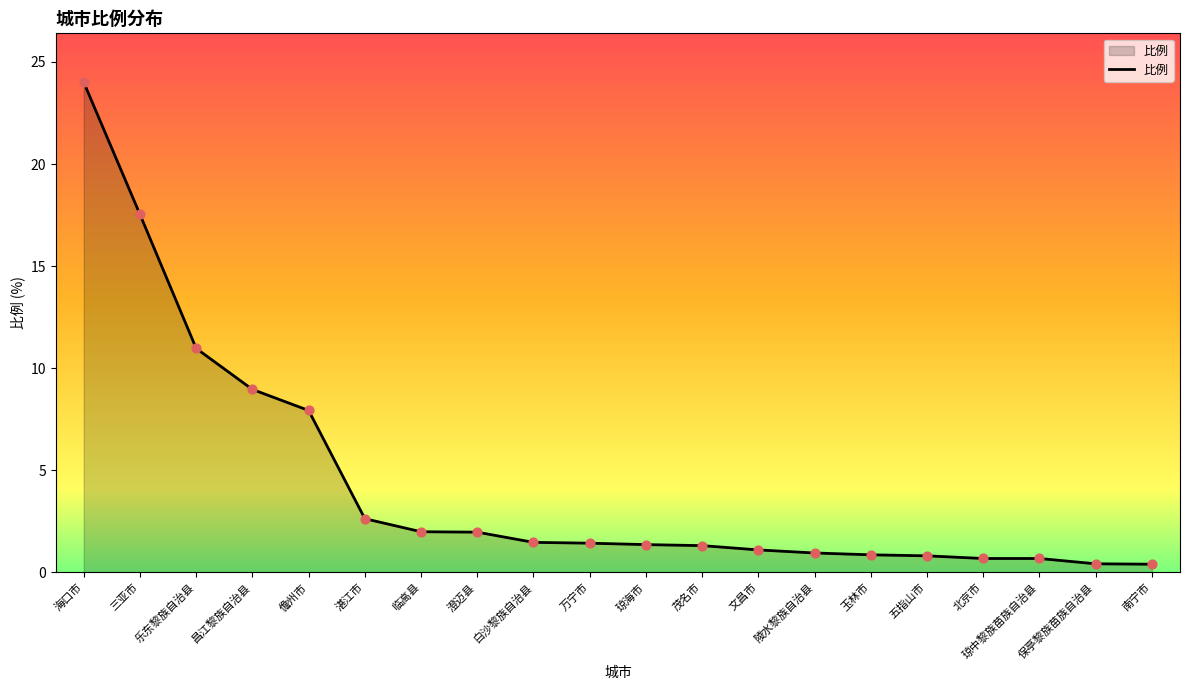

Which has a higher value, 白沙黎族自治县 or 昌江黎族自治县?

昌江黎族自治县